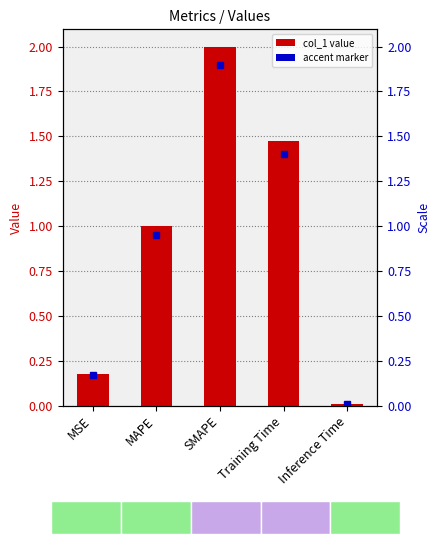

What is the difference between the values at SMAPE and Inference Time?

2.0